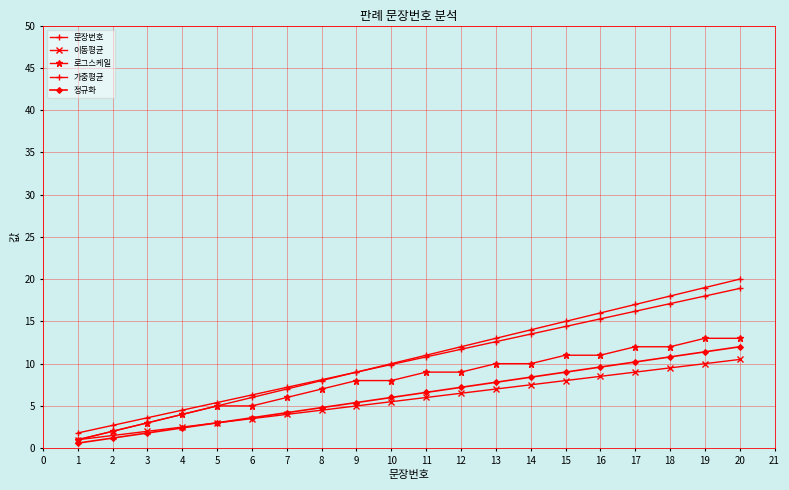

Reading left to right, what are all the values shown in this chart?

문장번호: 1.0	2.0	3.0	4.0	5.0	6.0	7.0	8.0	9.0	10.0	11.0	12.0	13.0	14.0	15.0	16.0	17.0	18.0	19.0	20.0
이동평균: 1.0	1.5	2.0	2.5	3.0	3.5	4.0	4.5	5.0	5.5	6.0	6.5	7.0	7.5	8.0	8.5	9.0	9.5	10.0	10.5
로그스케일: 1.0	2.0	3.0	4.0	5.0	5.0	6.0	7.0	8.0	8.0	9.0	9.0	10.0	10.0	11.0	11.0	12.0	12.0	13.0	13.0
가중평균: 1.8	2.7	3.6	4.5	5.4	6.3	7.2	8.1	9.0	9.9	10.8	11.7	12.6	13.5	14.4	15.3	16.2	17.1	18.0	18.9
정규화: 0.6	1.2	1.8	2.4	3.0	3.6	4.2	4.8	5.4	6.0	6.6	7.2	7.8	8.4	9.0	9.6	10.2	10.8	11.4	12.0